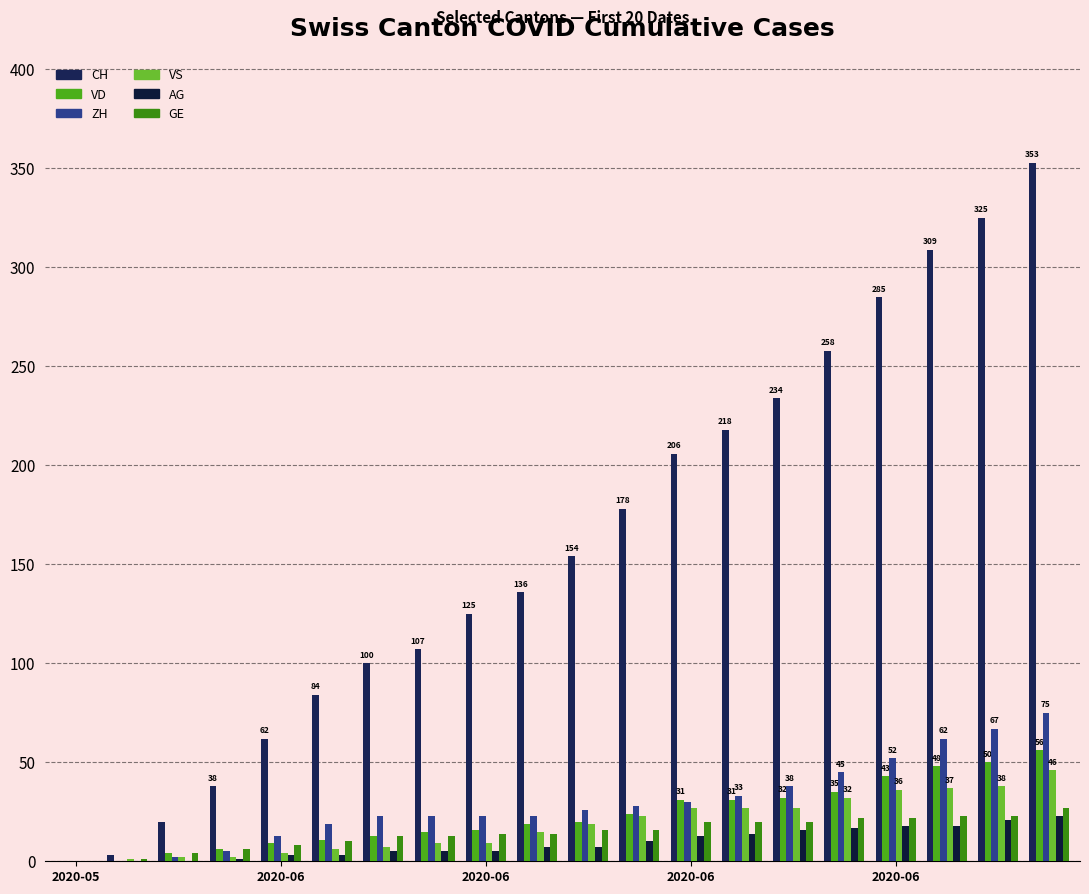

How many distinct data groups are displayed?

6